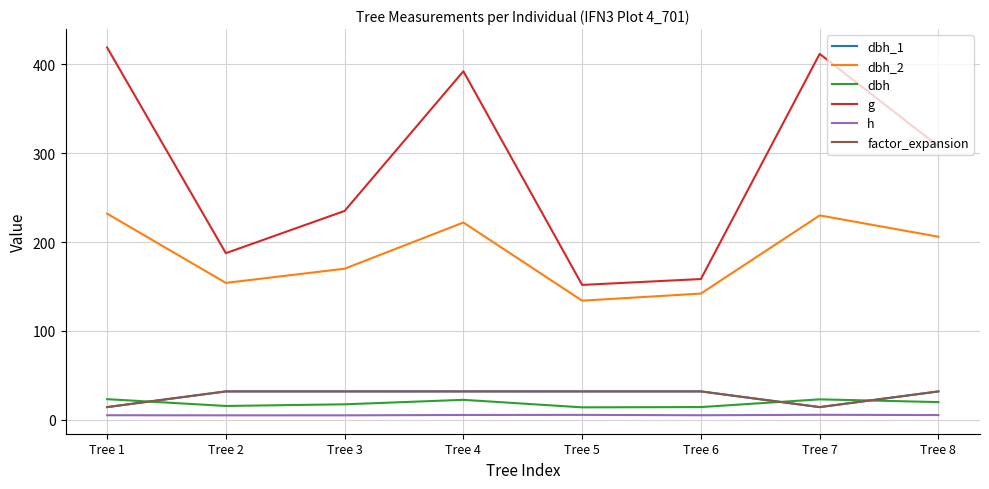

Between Tree 3 and Tree 7, which series saw the biggest shift?

g